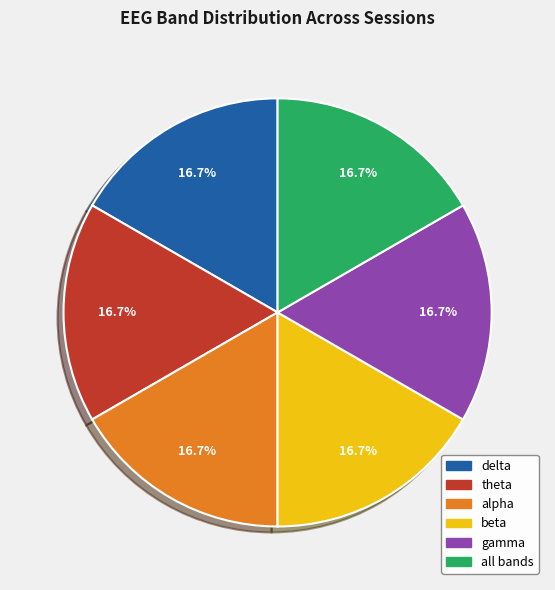

To the nearest percent, what percentage of the pie is beta?

17%